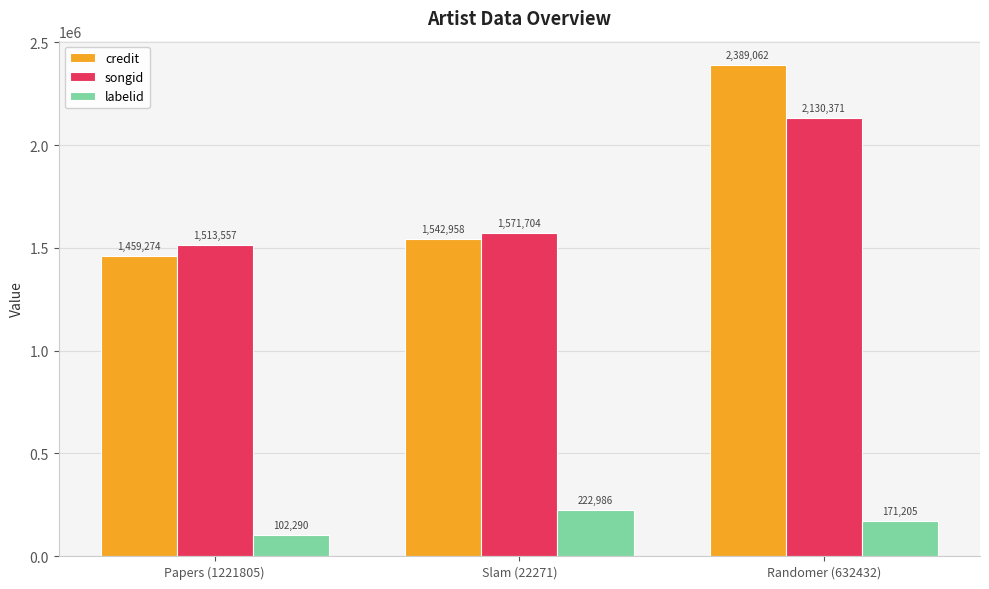

Where is credit nearest to the value 1924168?

Slam (22271)